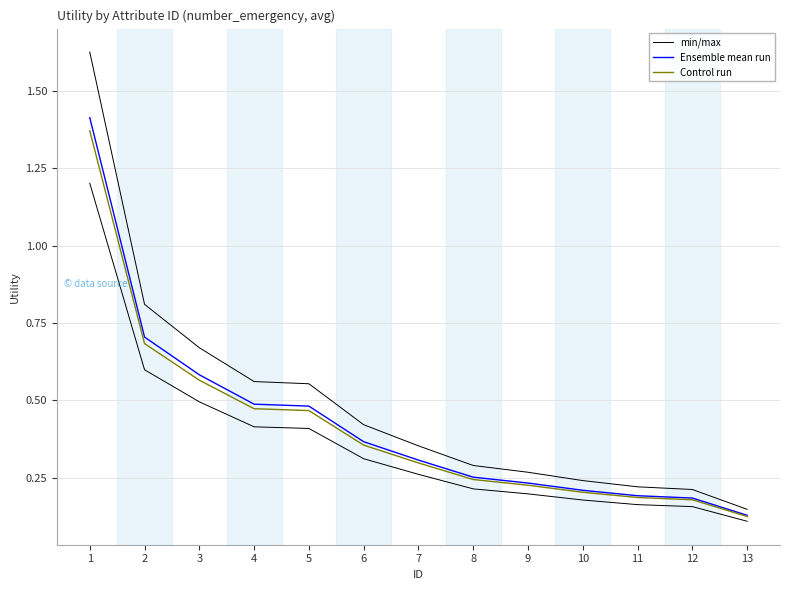

What is the average value of the min/max series?

0.5